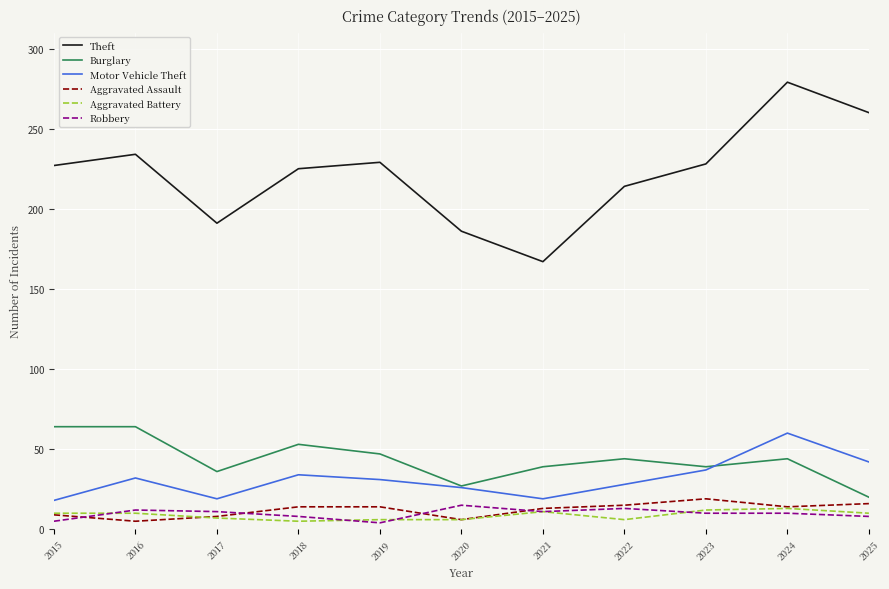

True or false: Theft has more than 0 interior local peaks.

True